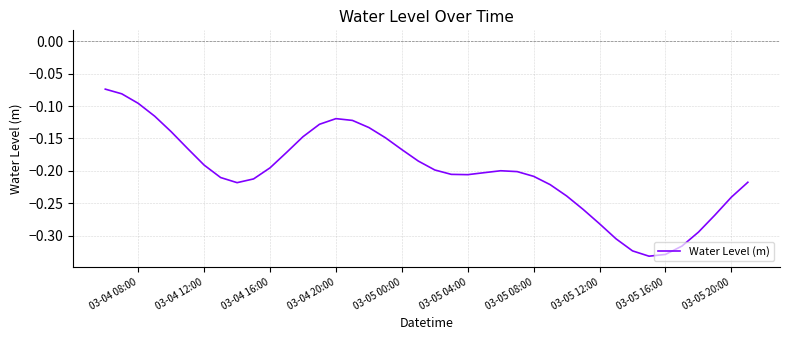

What is the difference between the maximum and minimum values?

0.3